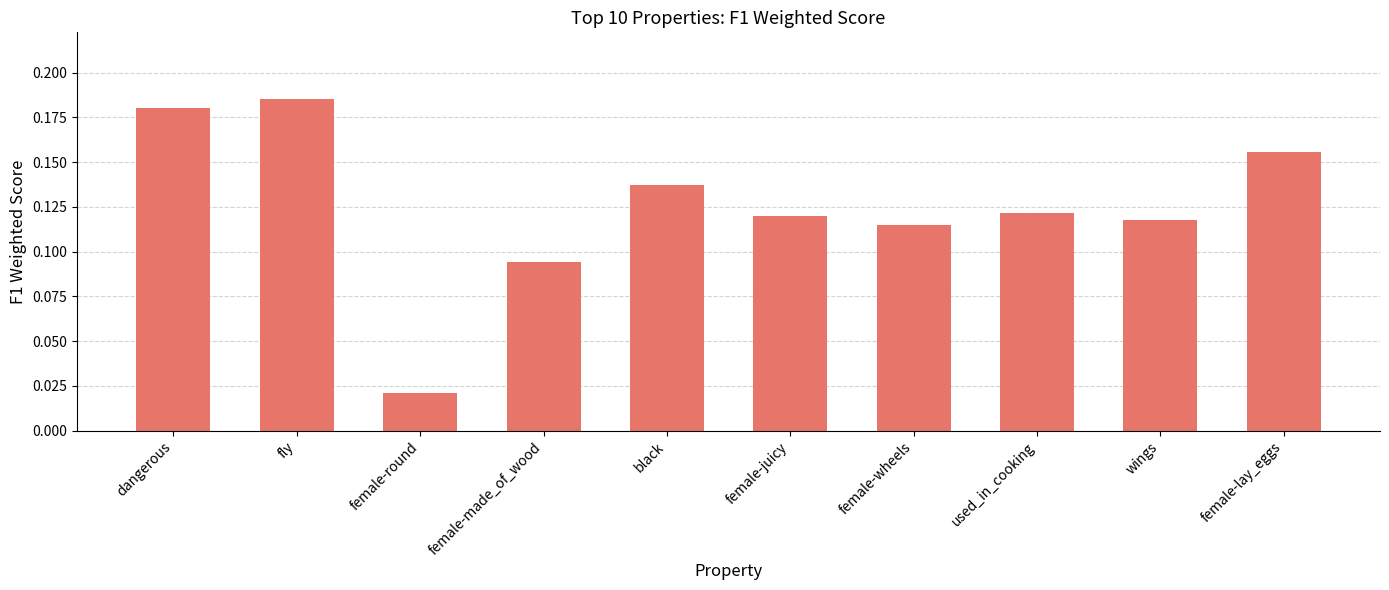

The chart shows a value of 0.0 at female-lay_eggs. True or false?

False